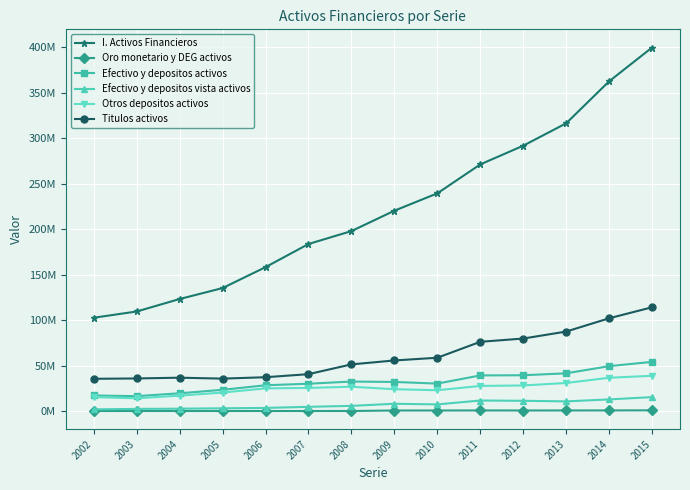

Is it true that I. Activos Financieros equals 411047760 at 2010?

False